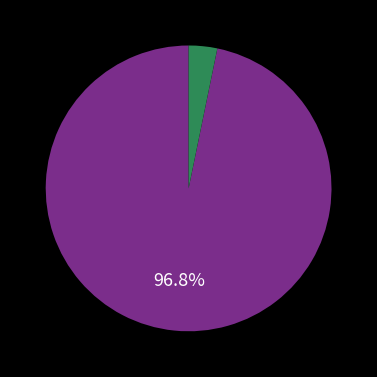

How many slices are in this pie chart?

2